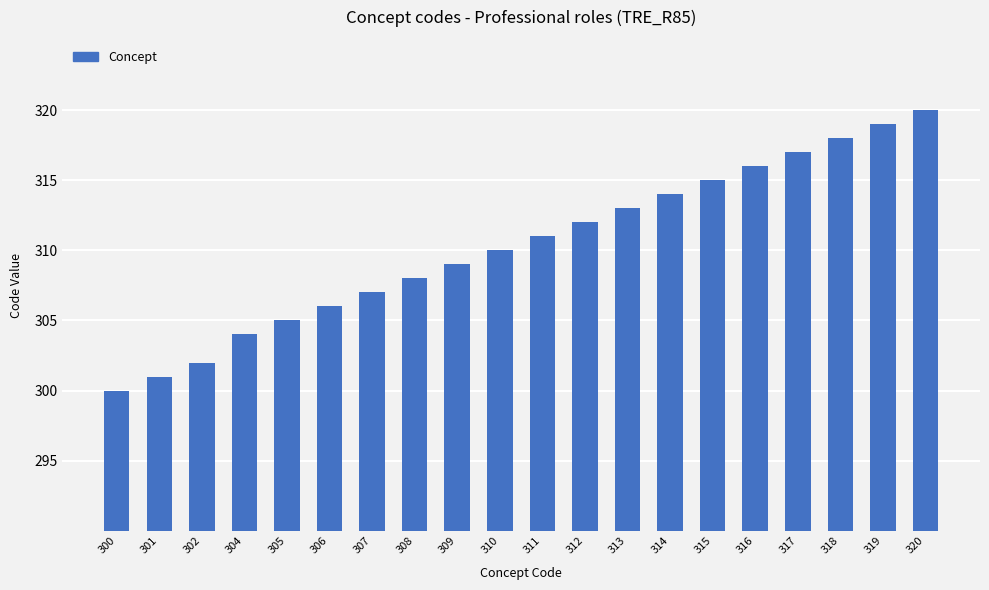

How many bars are there in total?

20